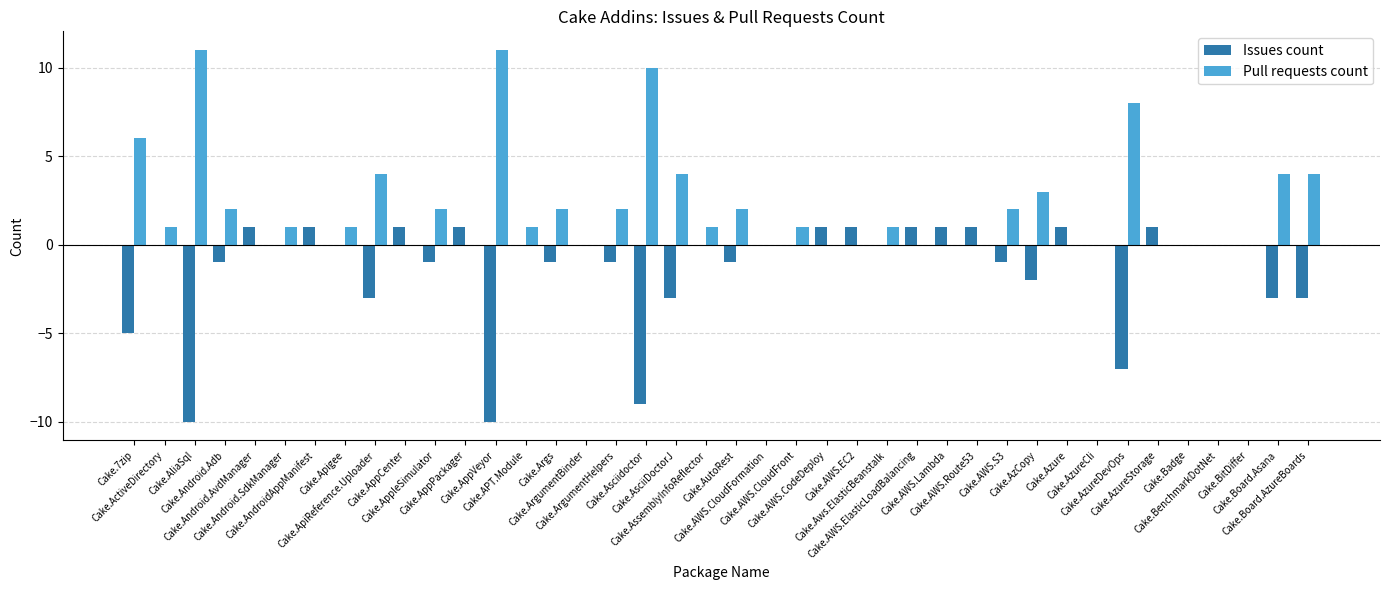

What is the sum of all Pull requests count values?

84